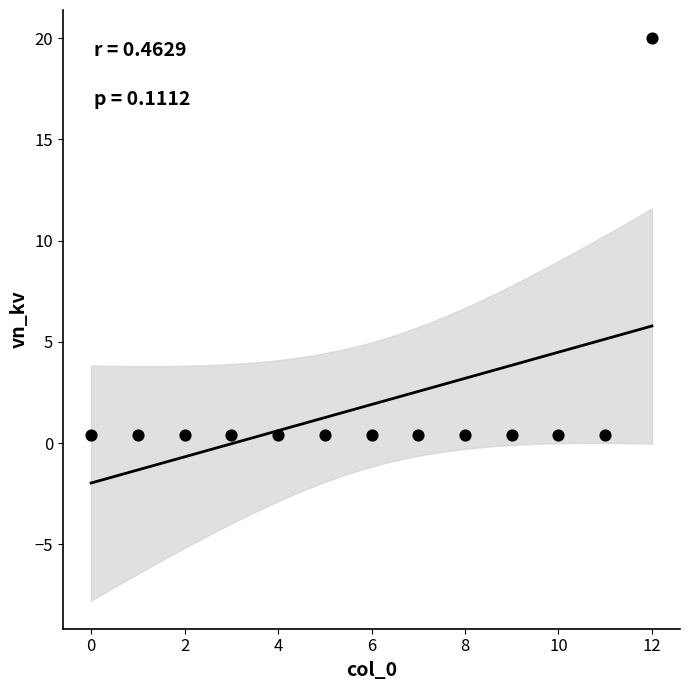

What is the range of Y values (max minus min)?

19.6